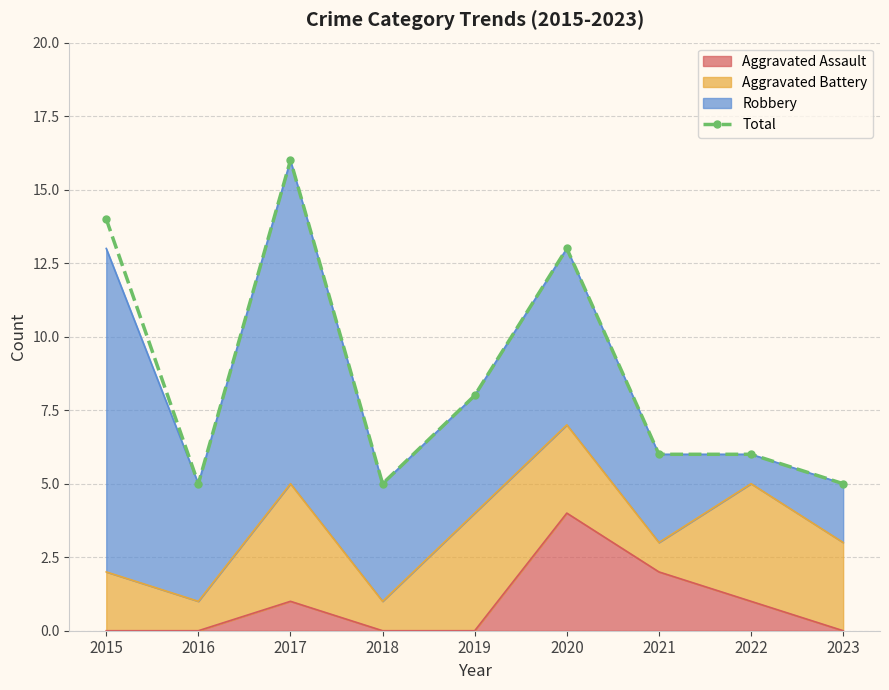

How many lines are shown in the chart?

1